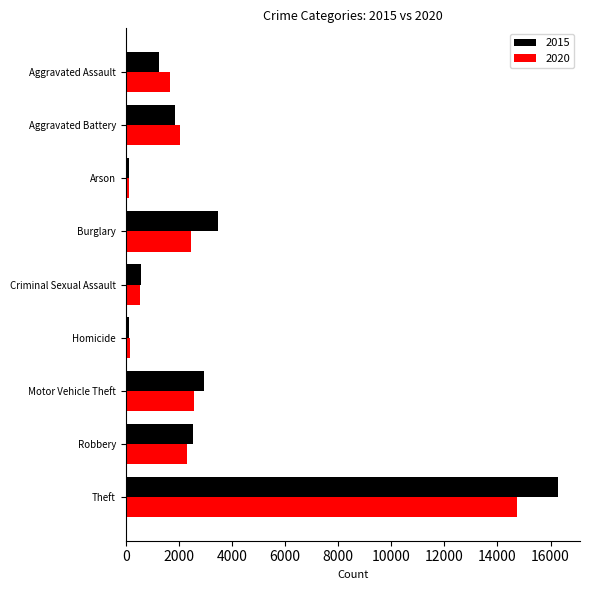

What are all the series names shown in the legend?

2015, 2020